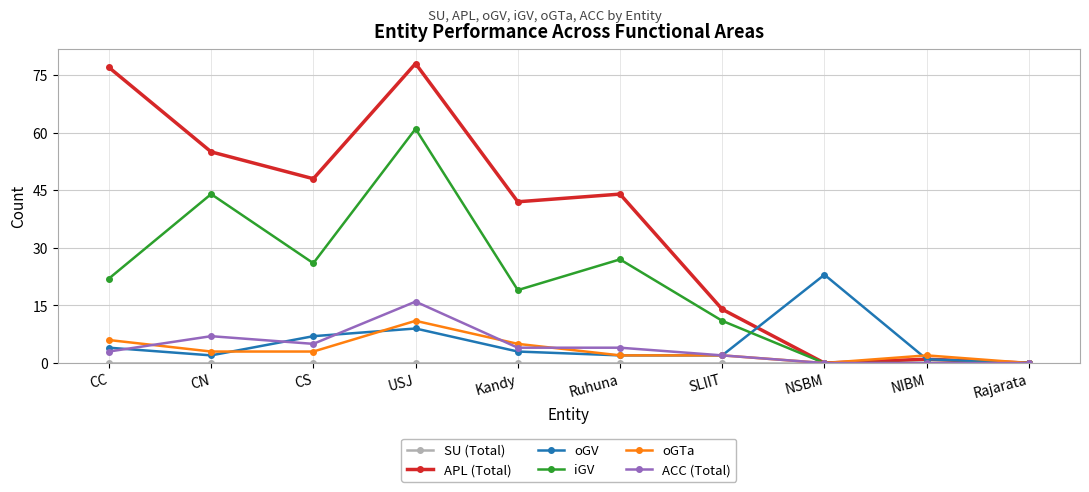

What is the difference between the APL (Total) values at CS and USJ?

30